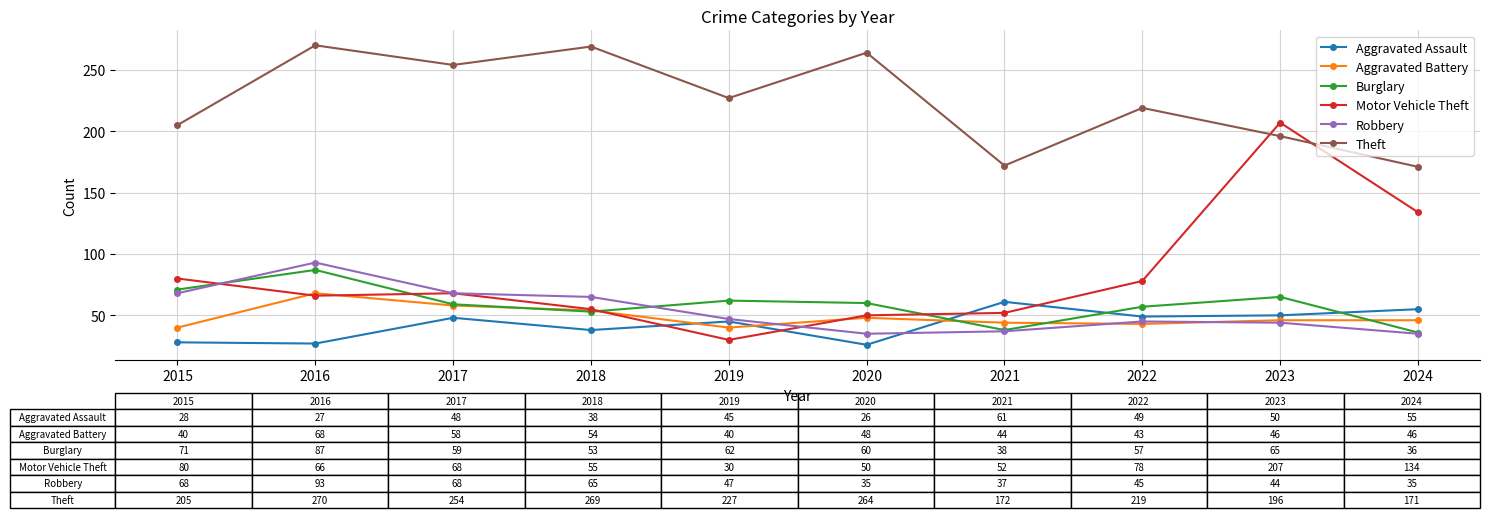

True or false: Aggravated Battery and Theft intersect in this chart.

False